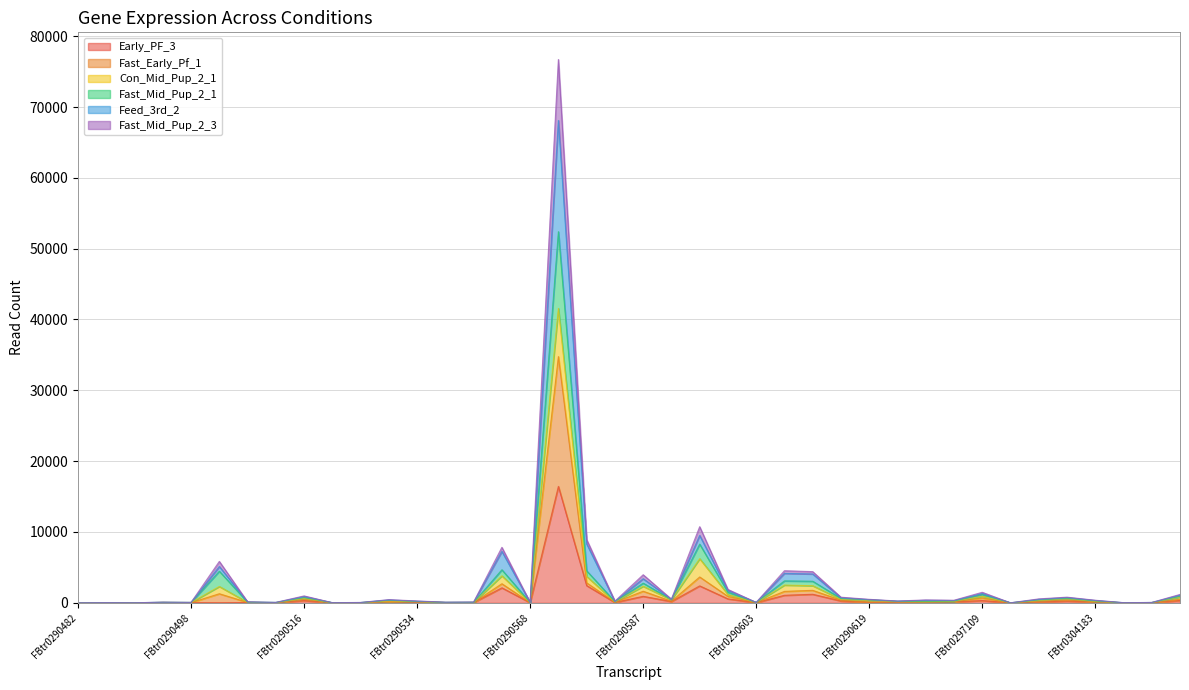

What is the average value of the Early_PF_3 series?

746